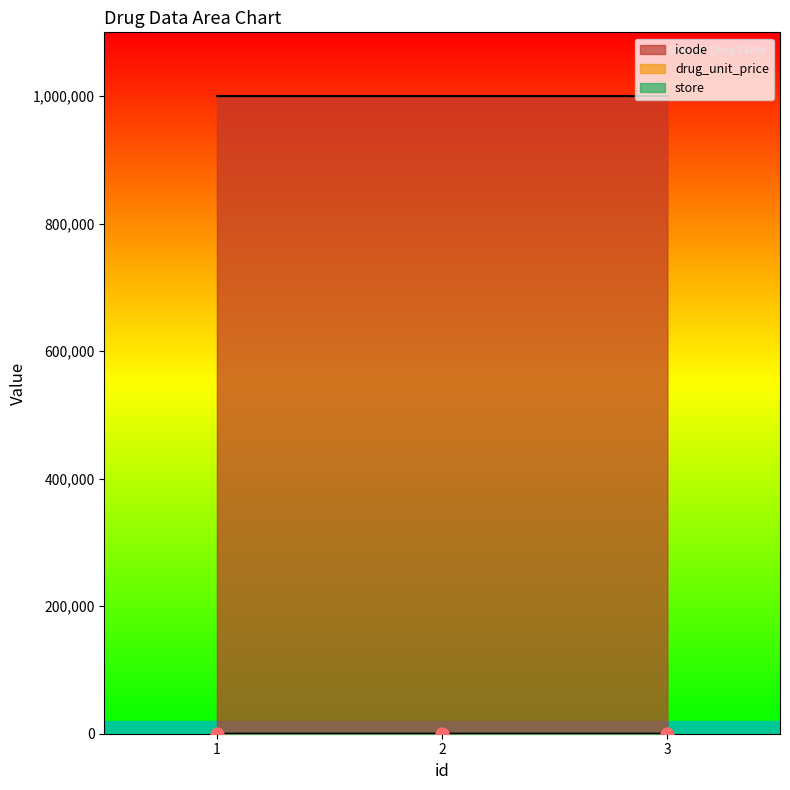

Is the value of icode at 2 greater than the value of drug_unit_price at 2?

Yes